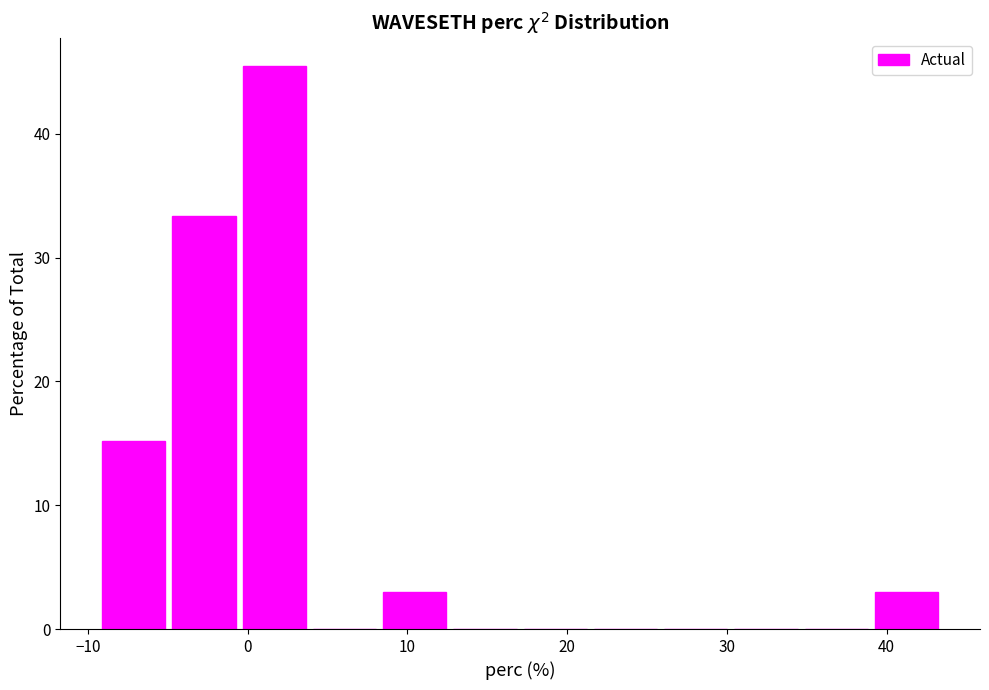

Reading left to right, list every bar in this chart as the range it spans on the x-axis followed by its height. Neither the bar edges nor the heights are printed on the chart, so give them approximately, as read against the axes.

-9 to -5: 15
-5 to -1: 33
-1 to 4: 45
4 to 8: 0
8 to 13: 3
13 to 17: 0
17 to 21: 0
21 to 26: 0
26 to 30: 0
30 to 35: 0
35 to 39: 0
39 to 43: 3